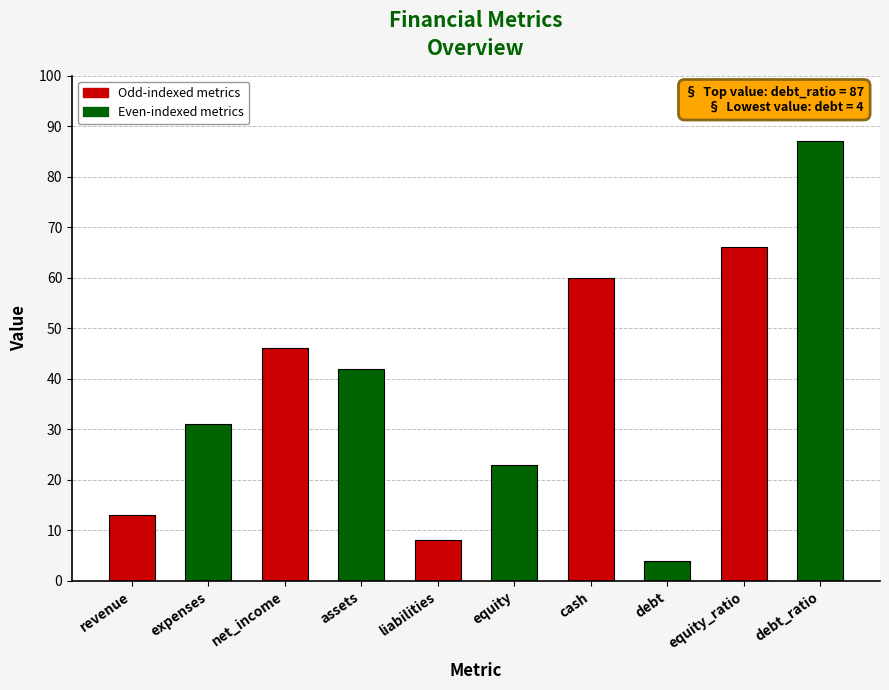

Reading left to right, what are all the values shown in this chart?

revenue=13	expenses=31	net_income=46	assets=42	liabilities=8	equity=23	cash=60	debt=4	equity_ratio=66	debt_ratio=87